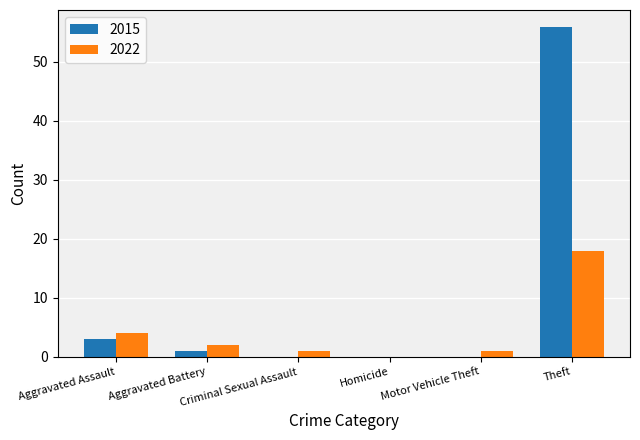

At which label does 2022 reach its peak?

Theft